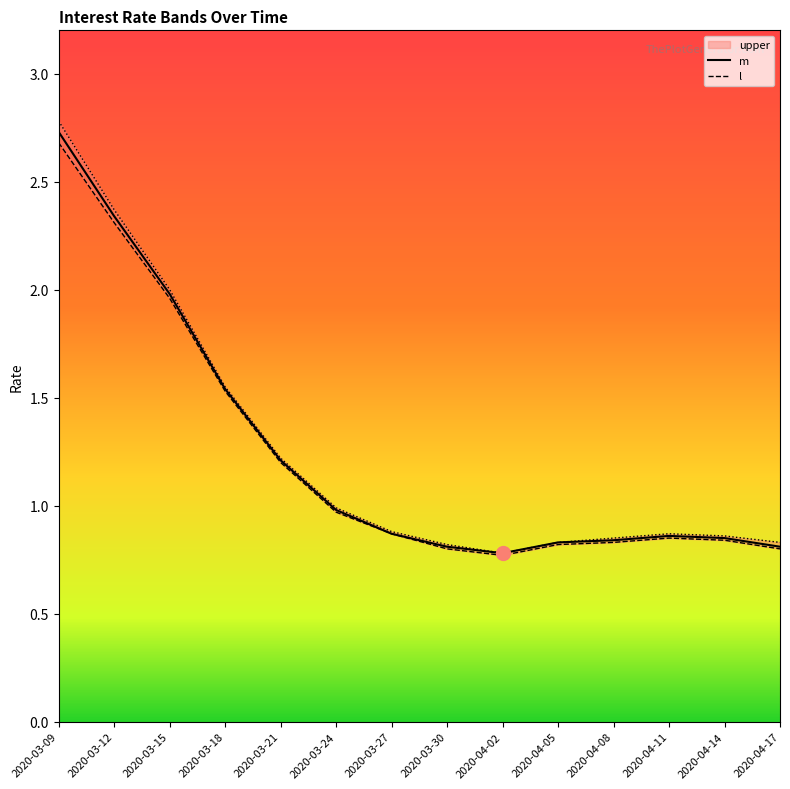

Where is m nearest to the value 1?

2020-03-24